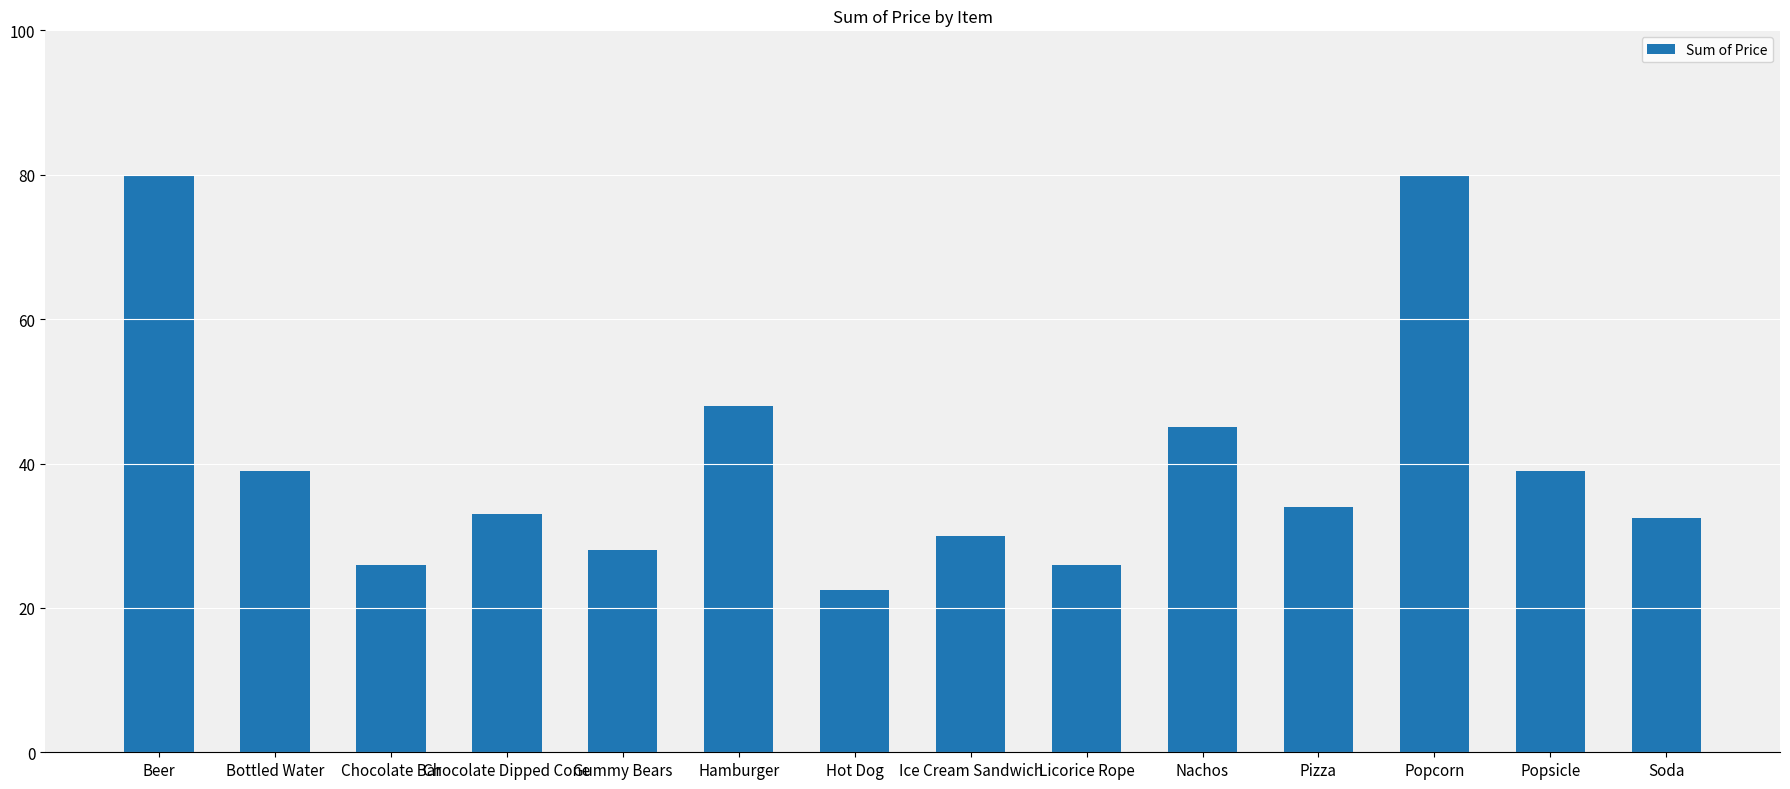

Is it true that the value at Hamburger is 48.0?

True